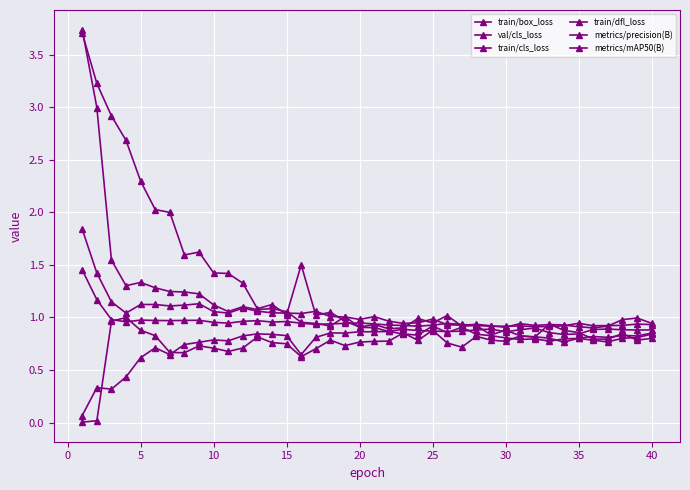

How many interior local peaks does the train/dfl_loss series have?

9